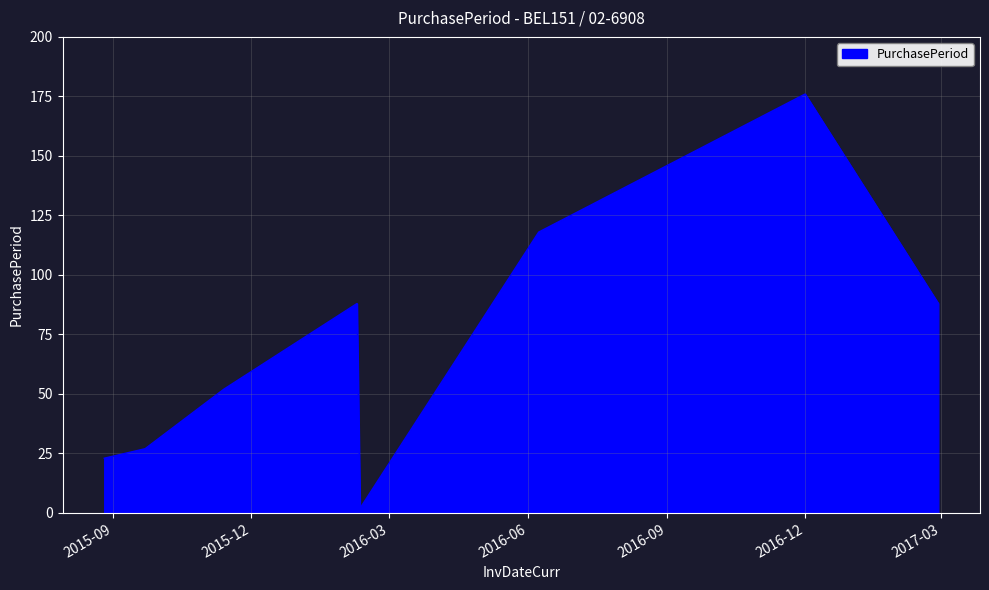

What is the sum of all values?

574